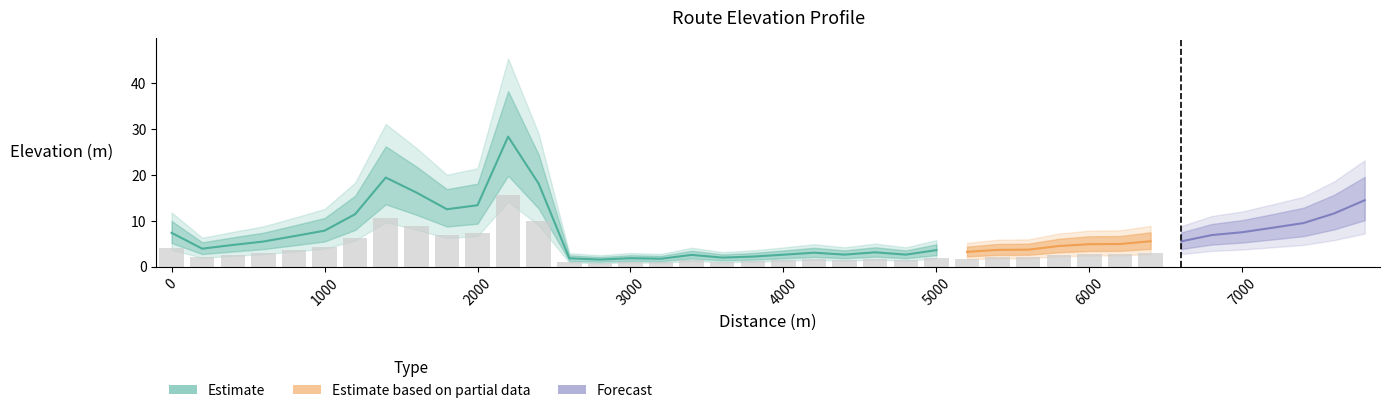

What is the change in value from 4800 to 7400?

+6.9